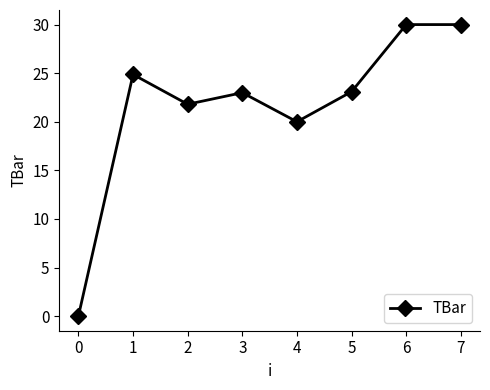

What is the sum of the values at 2 and 6?

51.8